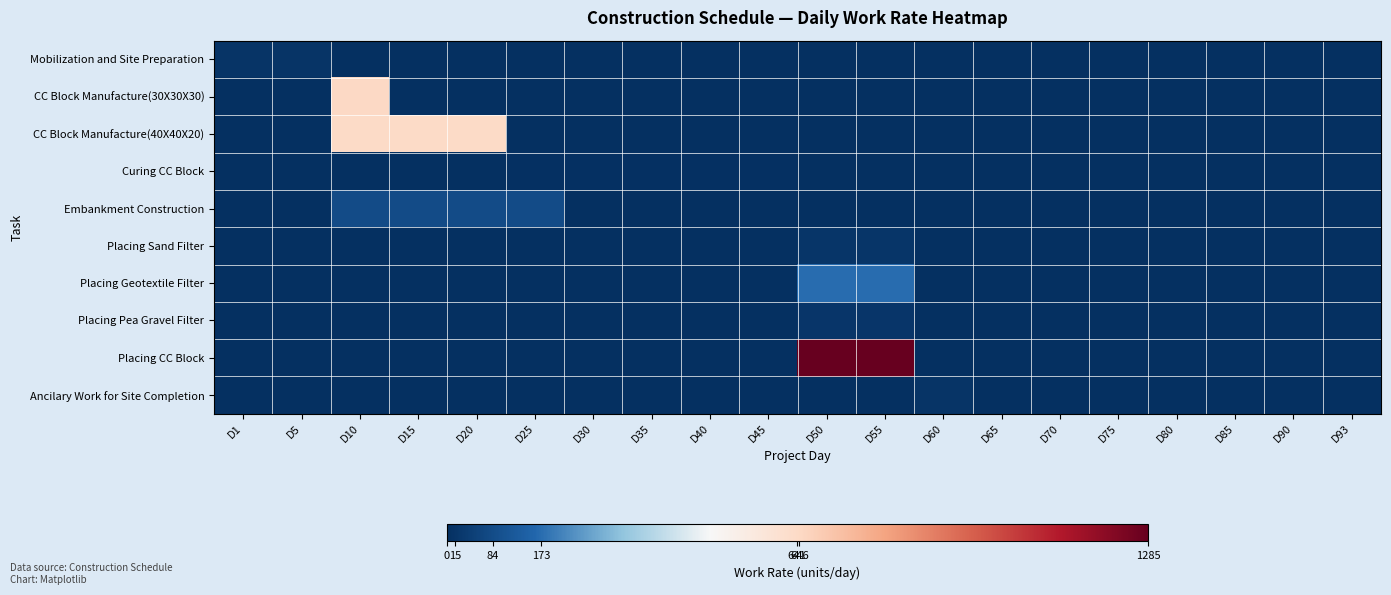

At D65, list the series in order from largest to smallest.

Mobilization and Site Preparation, CC Block Manufacture(30X30X30), CC Block Manufacture(40X40X20), Curing CC Block, Embankment Construction, Placing Sand Filter, Placing Geotextile Filter, Placing Pea Gravel Filter, Placing CC Block, Ancilary Work for Site Completion